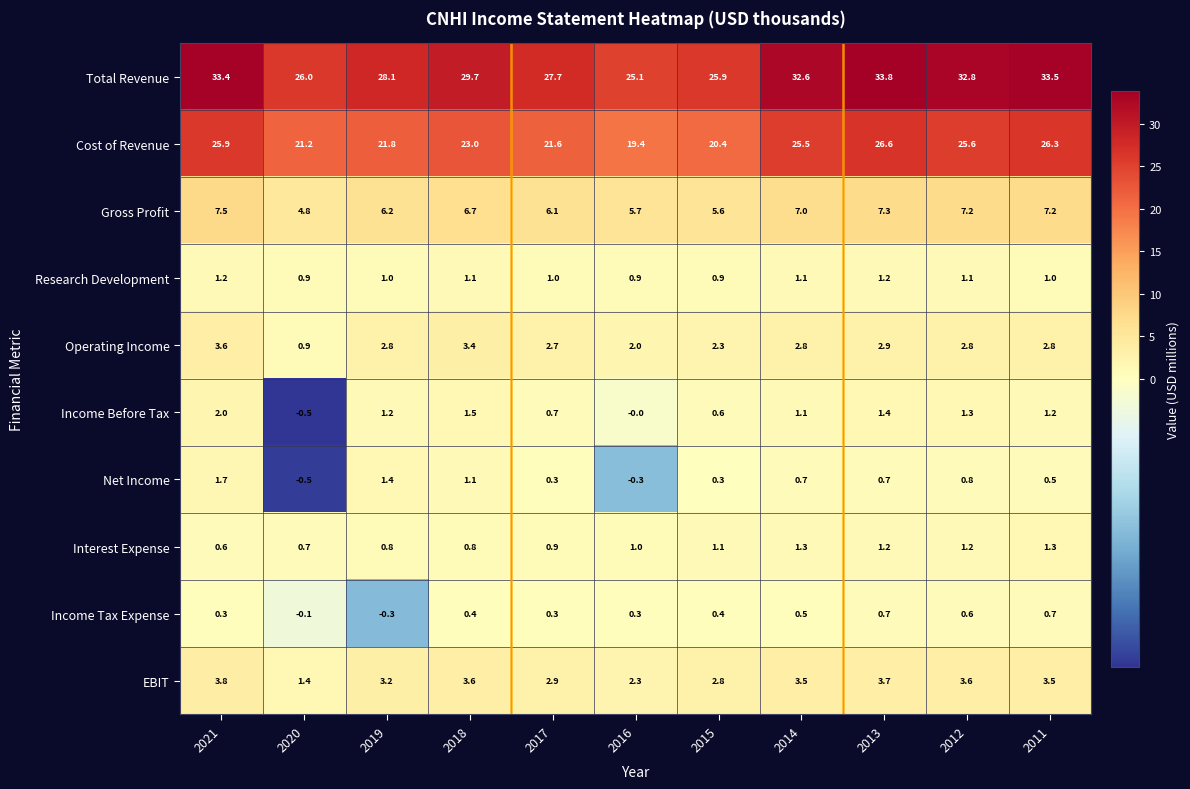

The Net Income series shows 0.3 at 2014. True or false?

False